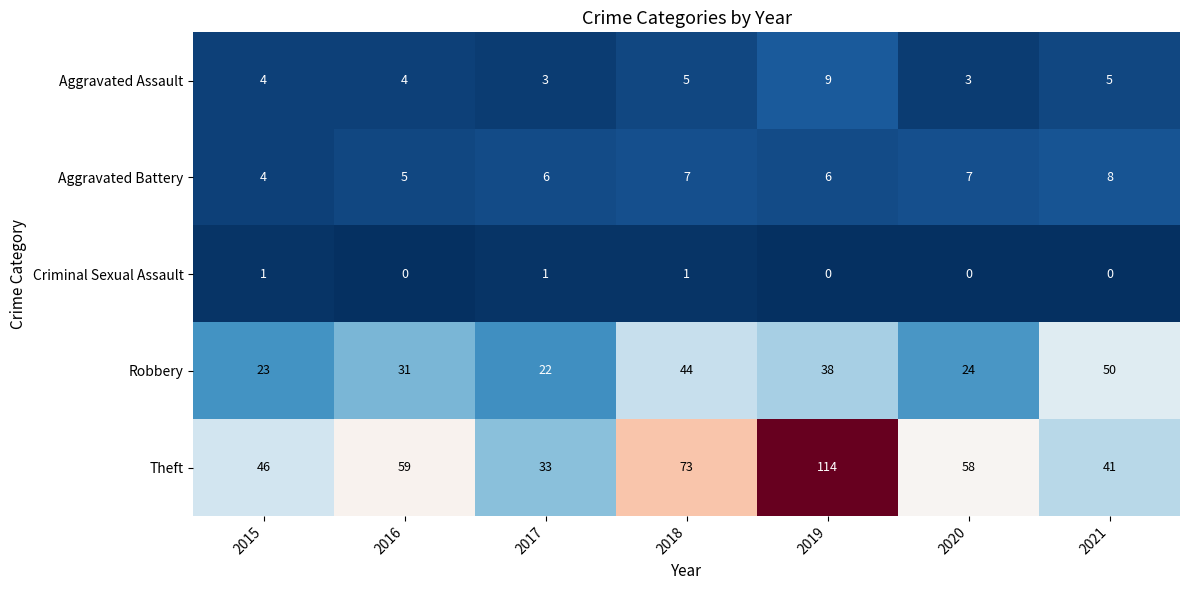

The value of Aggravated Assault at 2020 is 3. True or false?

True